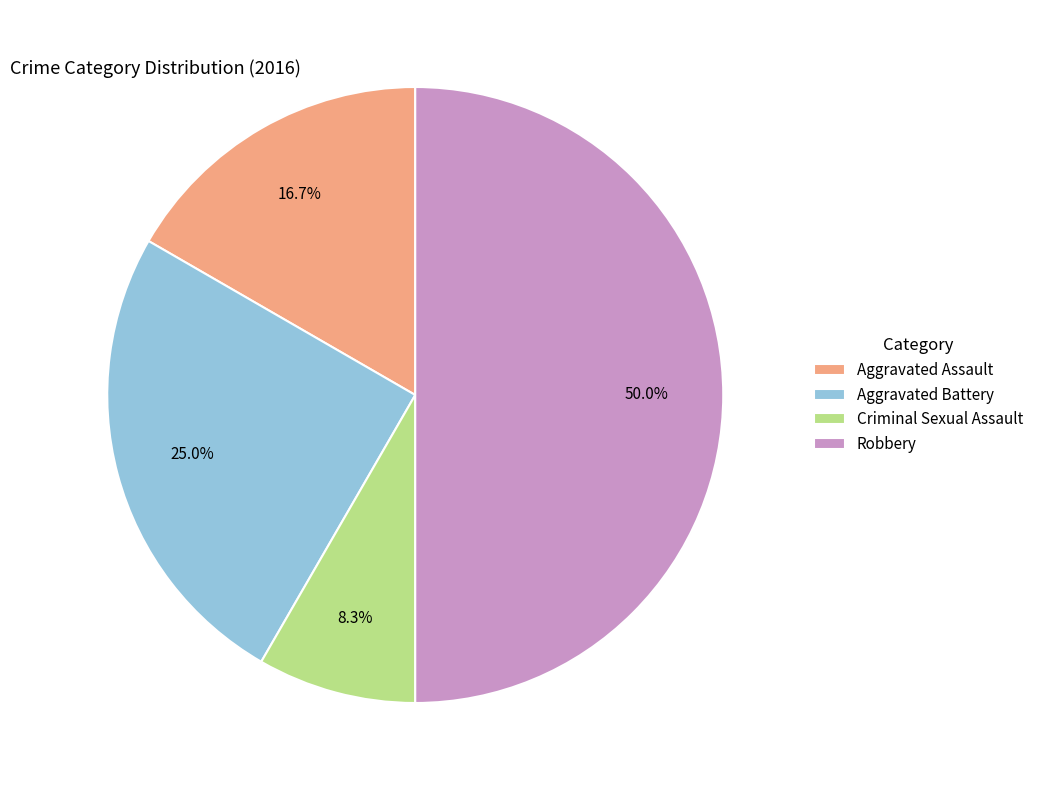

Which category has the biggest portion of the pie?

Robbery